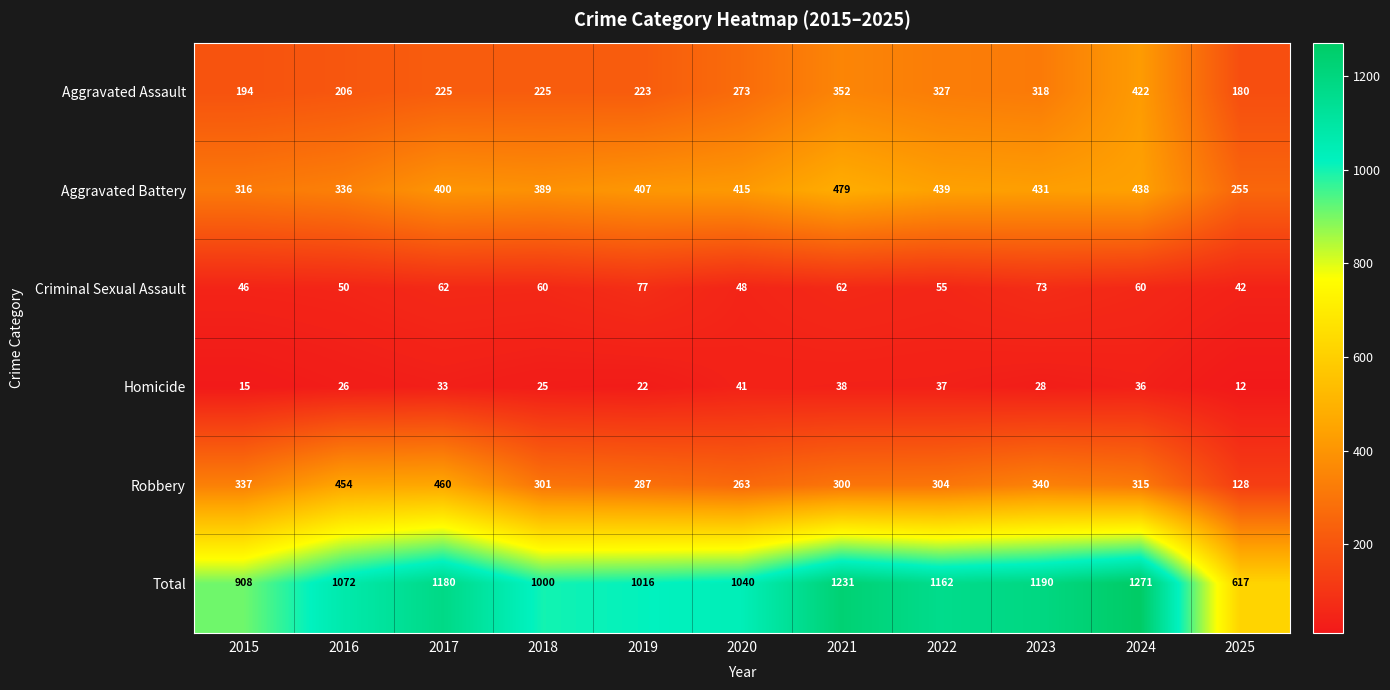

At which category is the sum across all series the highest?

2024